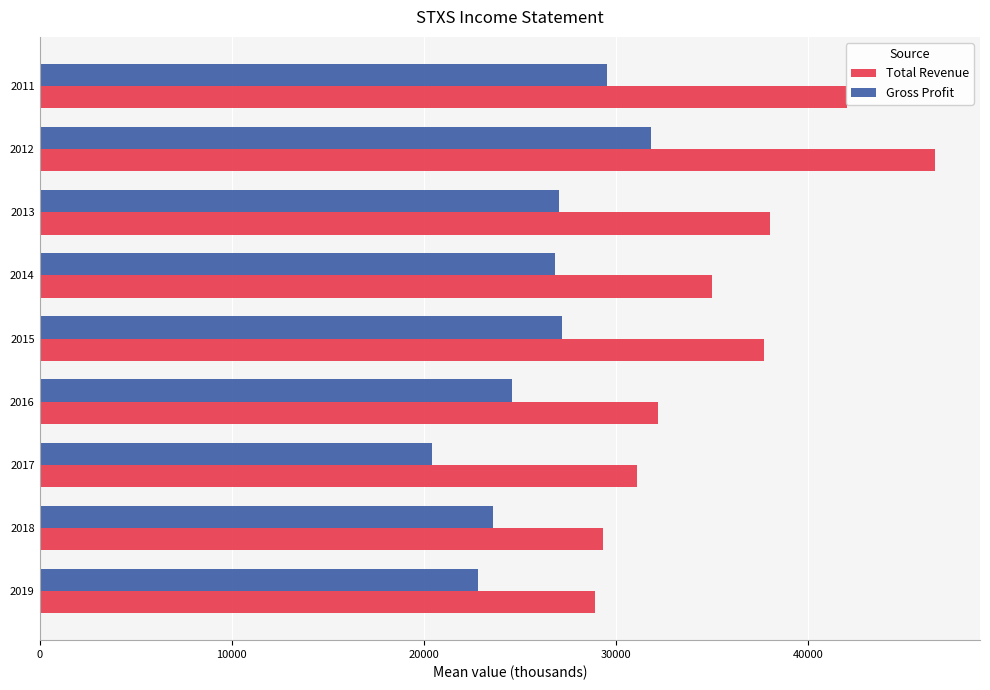

What is the difference between the maximum and second lowest values in the Total Revenue series?

17300